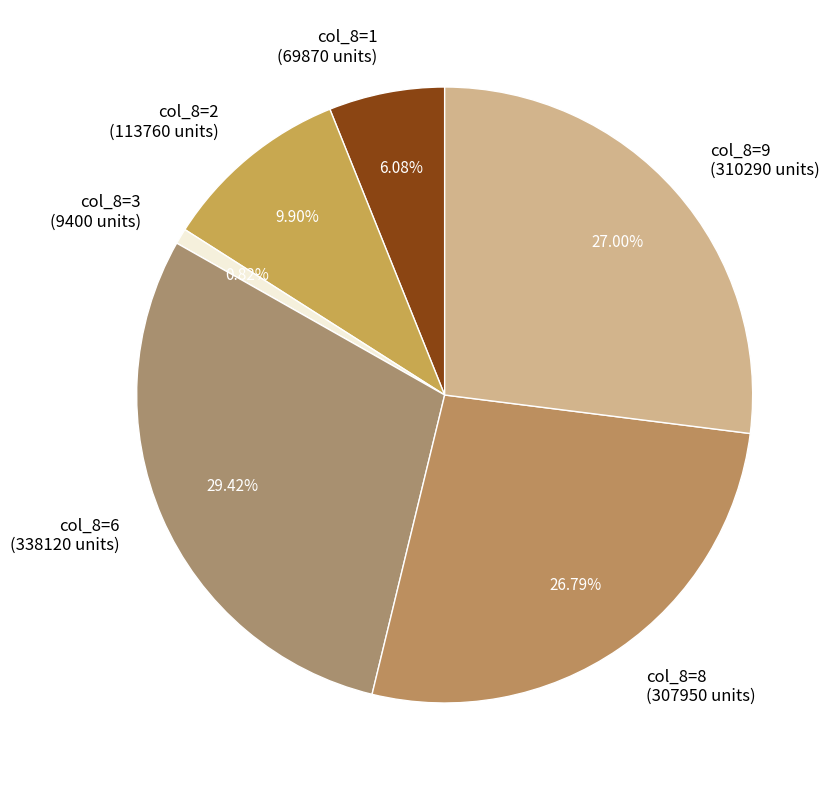

Which has a higher value, col_8=8 (307950 units) or col_8=1 (69870 units)?

col_8=8 (307950 units)